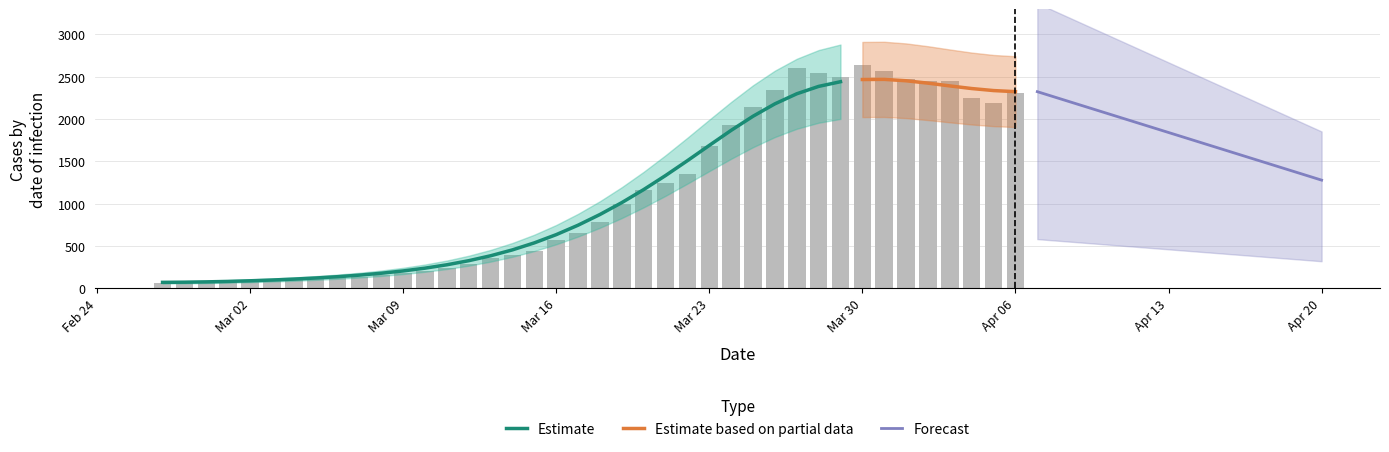

What is the ratio of the value at 2020-03-05 to the value at 2020-03-09?

0.6